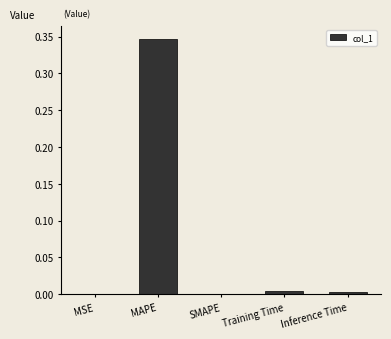

True or false: the data shows 0.5 at MAPE.

False